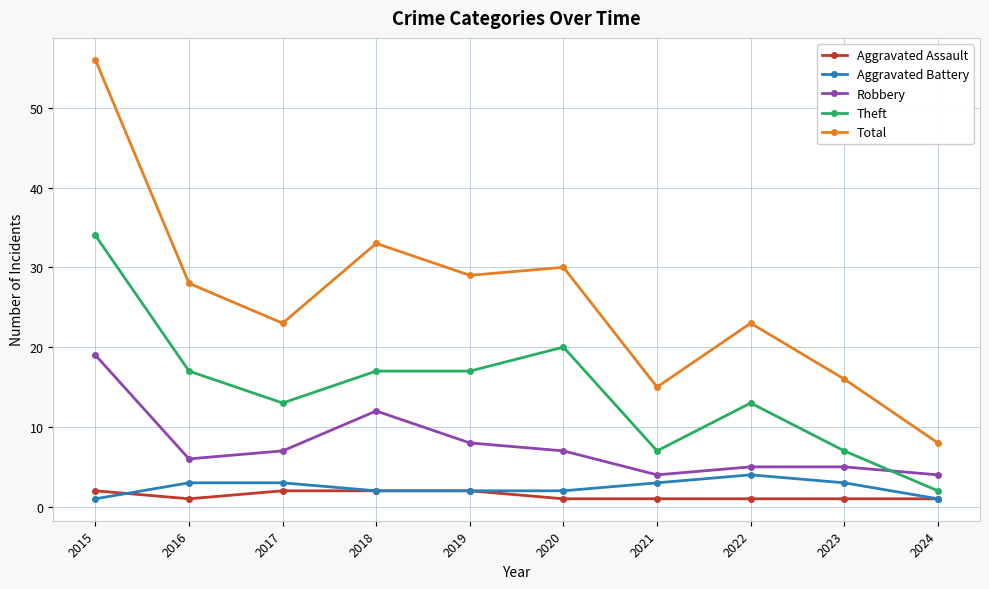

How many lines are shown in the chart?

5